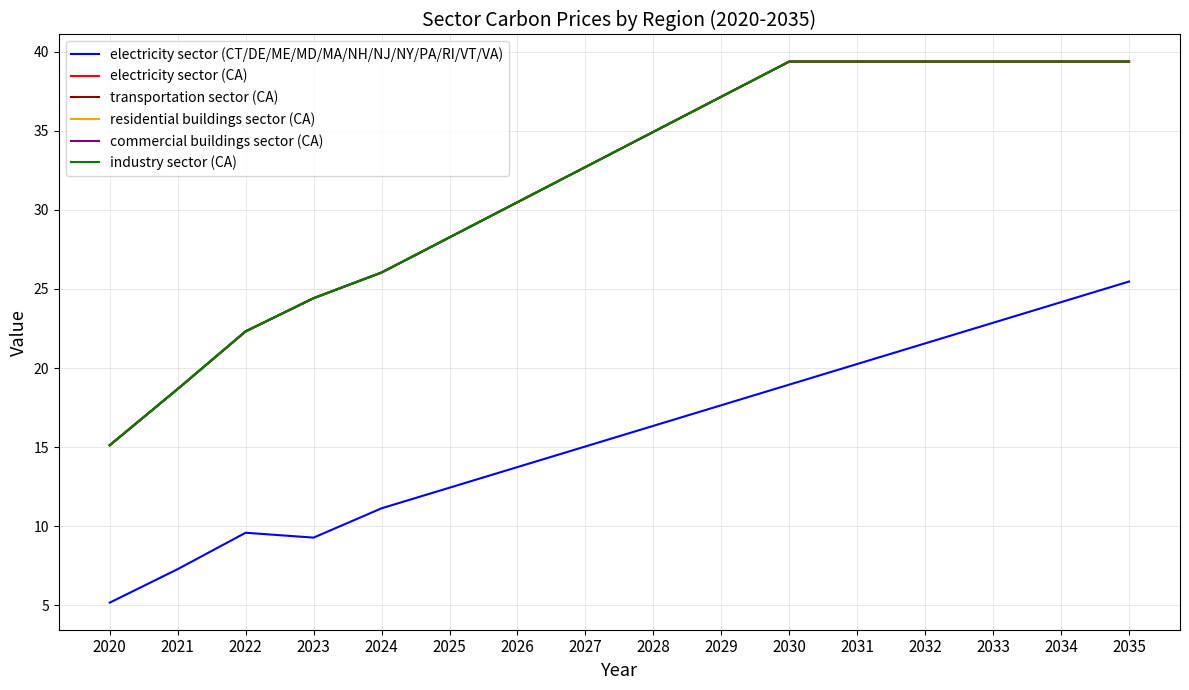

List the labels in order of commercial buildings sector (CA) value, largest first.

2030, 2031, 2032, 2033, 2034, 2035, 2029, 2028, 2027, 2026, 2025, 2024, 2023, 2022, 2021, 2020